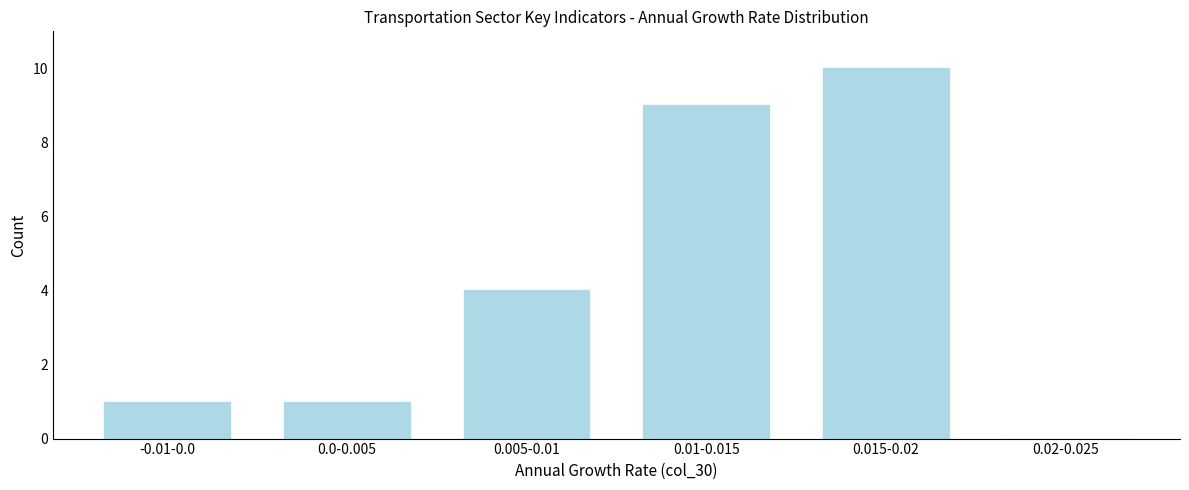

Reading left to right, extract all data points from this chart.

-0.01-0.0=1	0.0-0.005=1	0.005-0.01=4	0.01-0.015=9	0.015-0.02=10	0.02-0.025=0